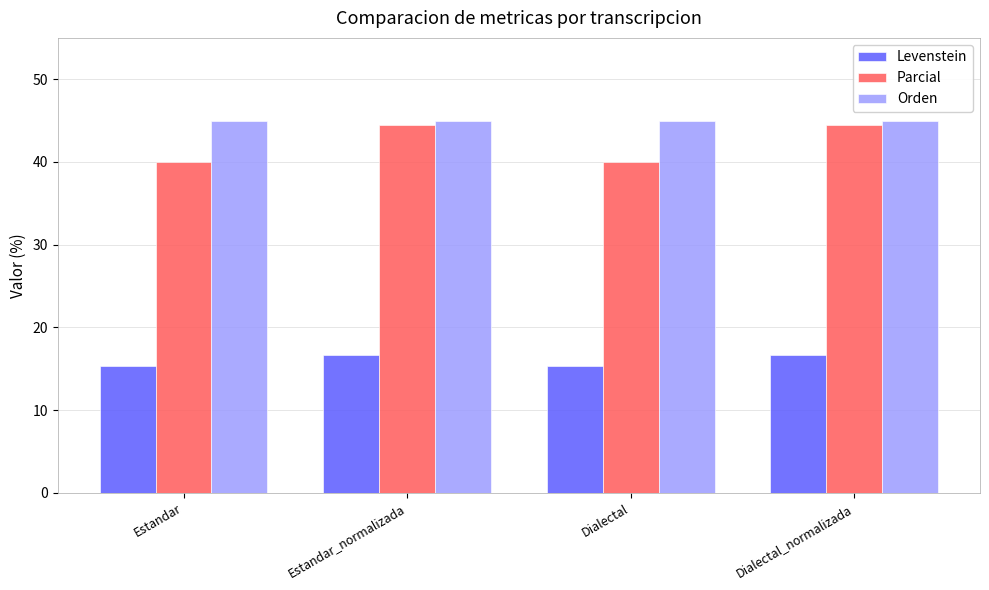

How many data points does each series have?

4